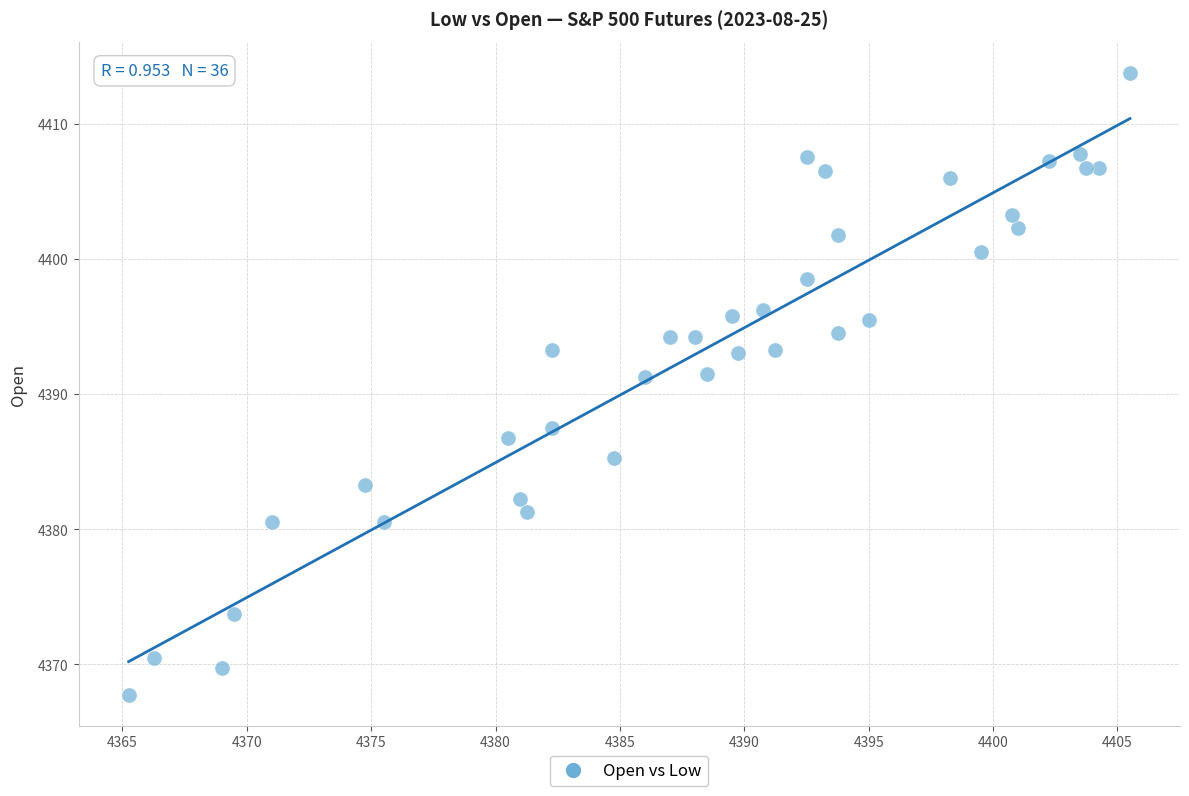

What is the range of X values (max minus min)?

40.2